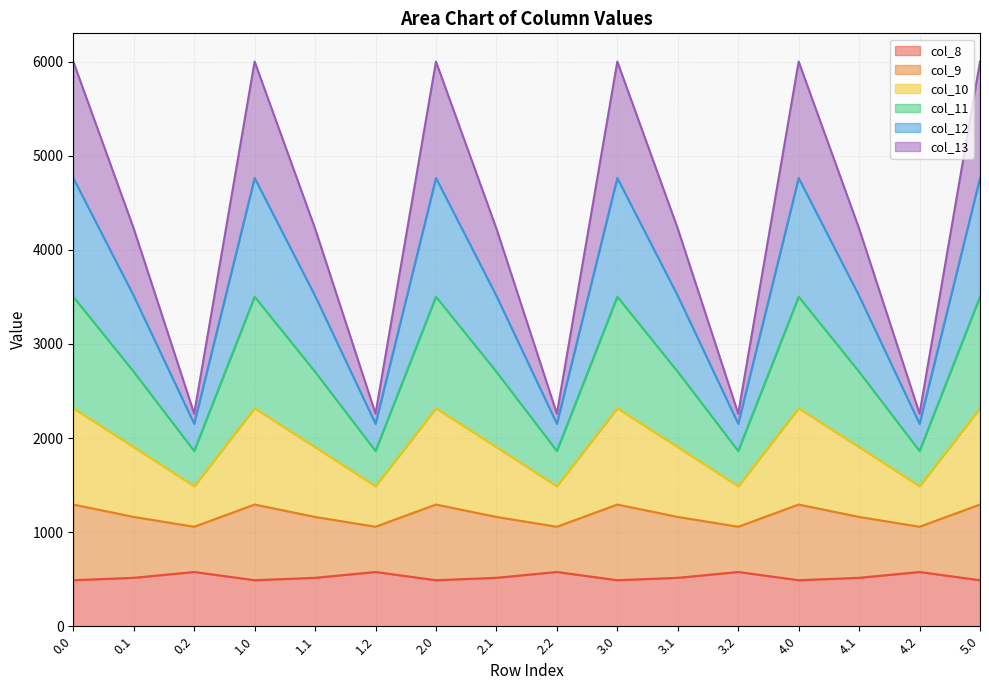

Where is col_9 nearest to the value 2681?

0.1